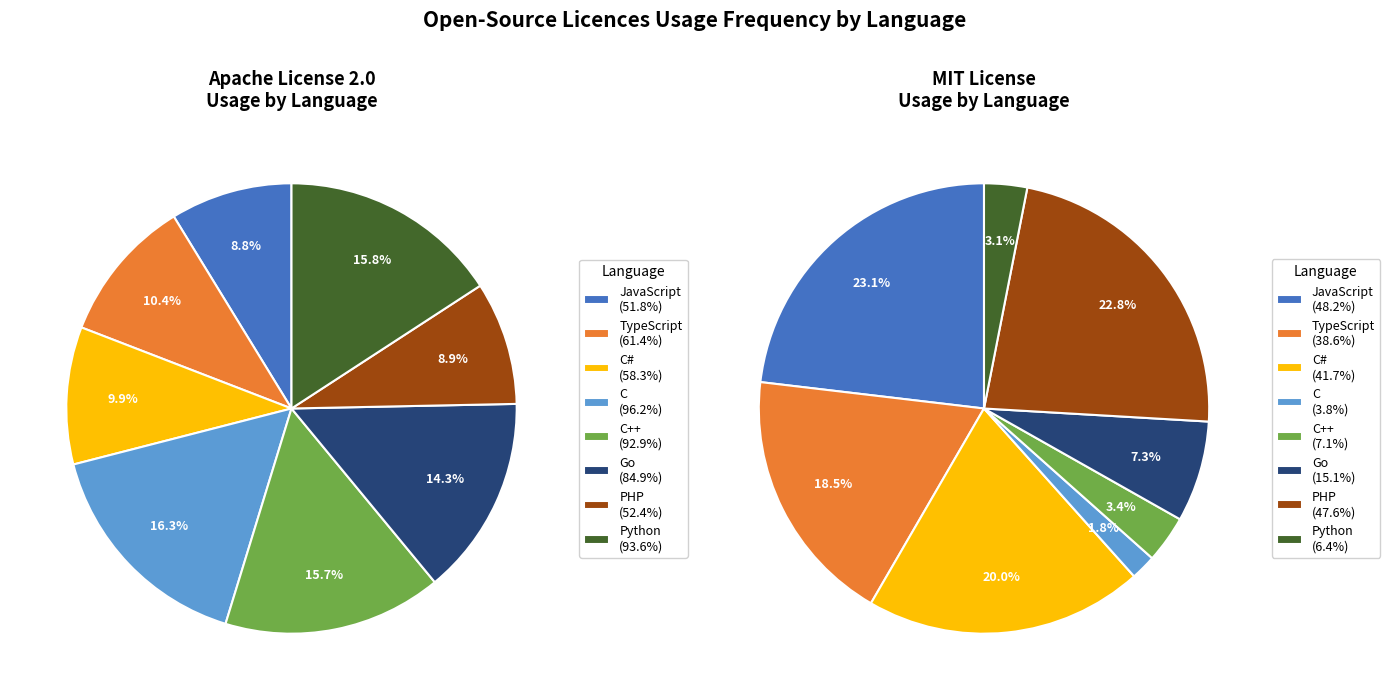

Between C# and PHP, which is larger?

C#